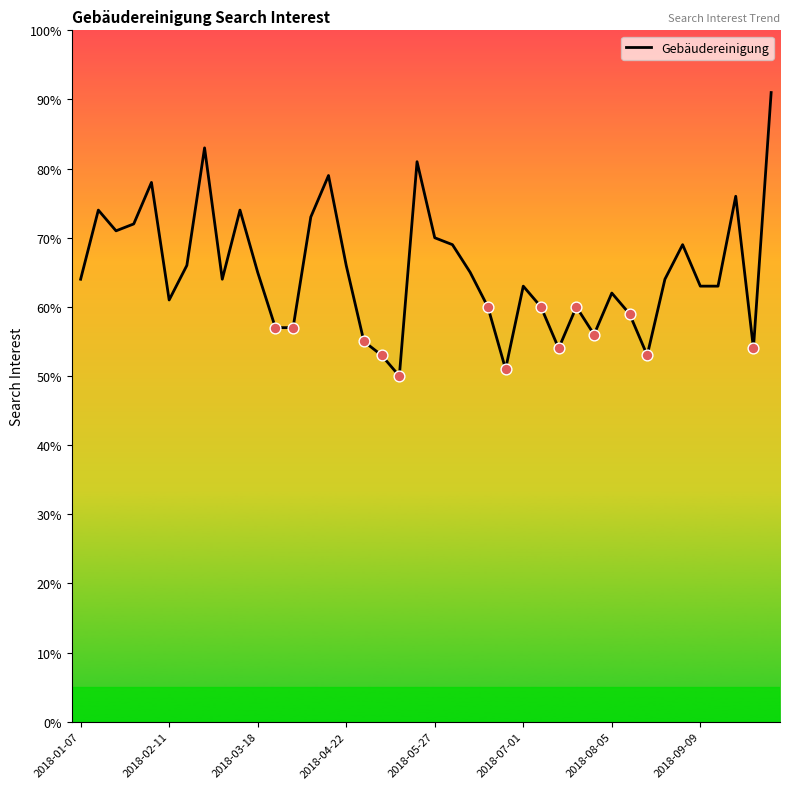

What is the difference between the maximum and minimum values?

41